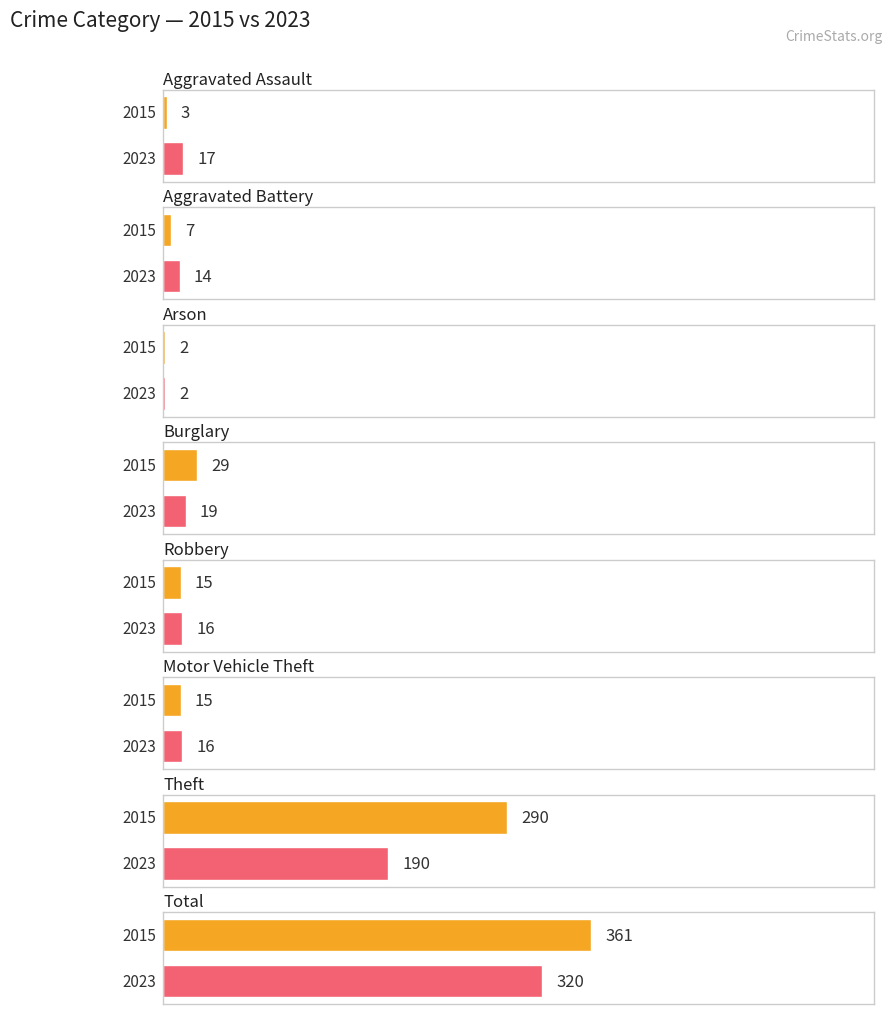

Are the bars grouped side by side (vs. stacked)?

Yes